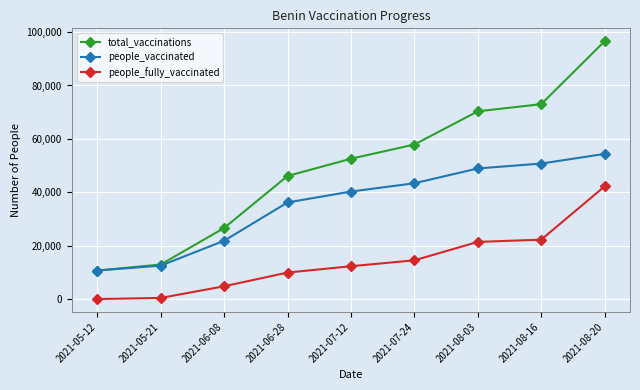

True or false: people_vaccinated and people_fully_vaccinated intersect in this chart.

False